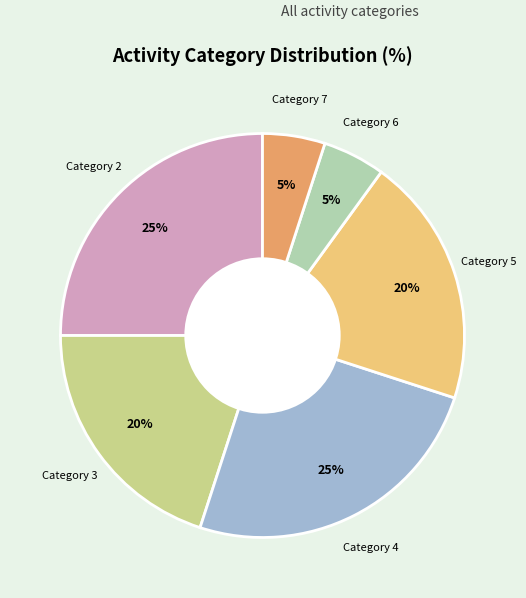

To the nearest percent, what is the difference between the largest and smallest slice percentages?

20%